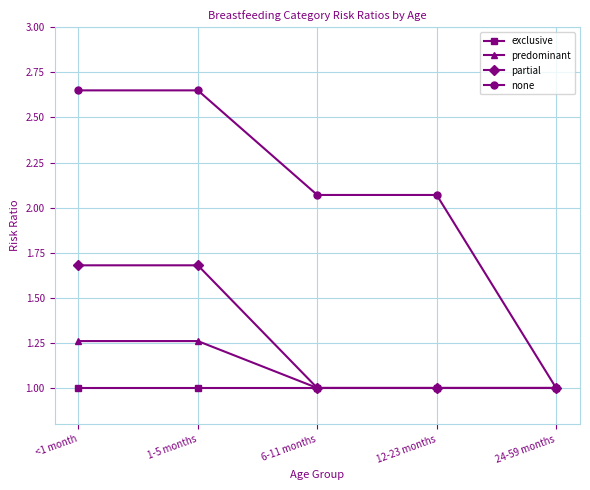

How many values in the none series are below 2?

1